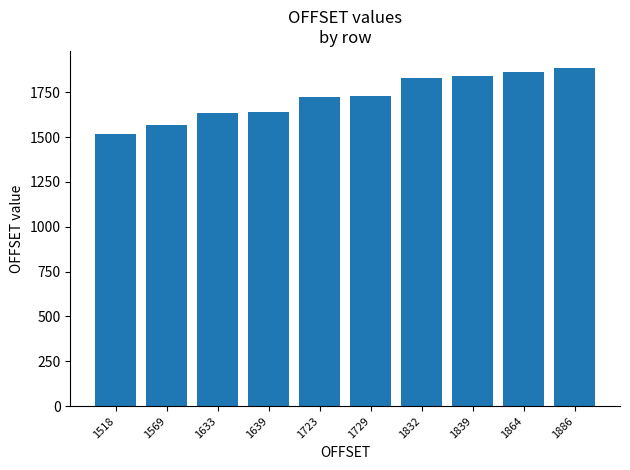

What is the sum of all values?

17232